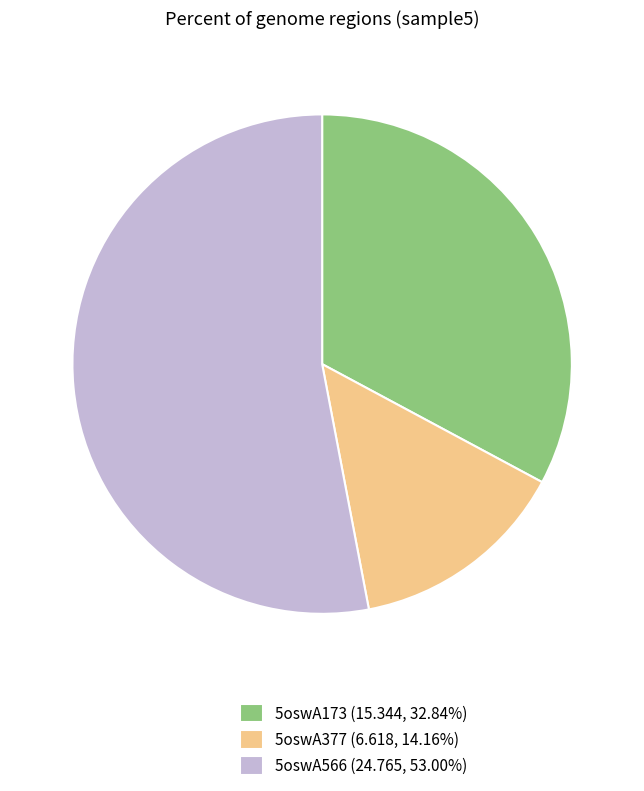

The 5oswA377 slice represents 8% of the pie. True or false?

False